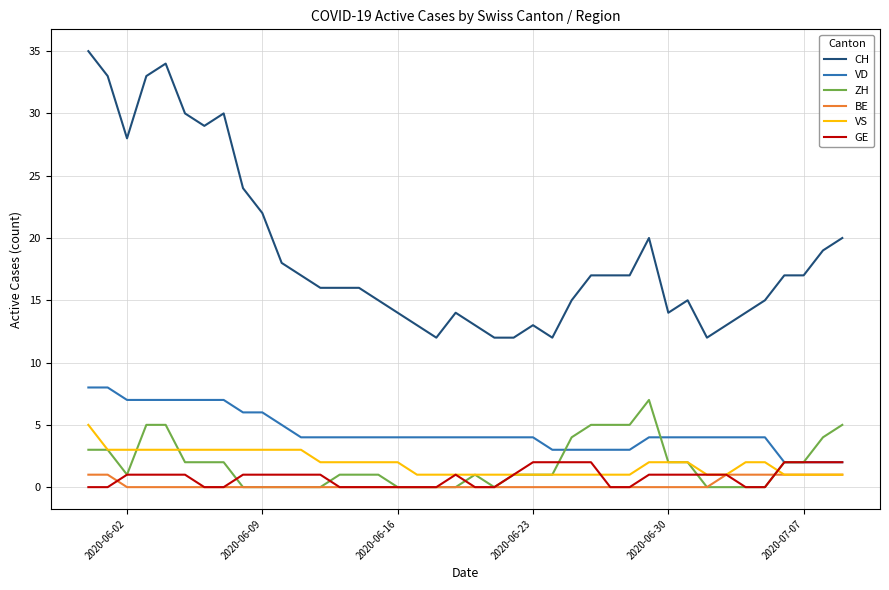

At how many categories does at least one series exceed 9?

40